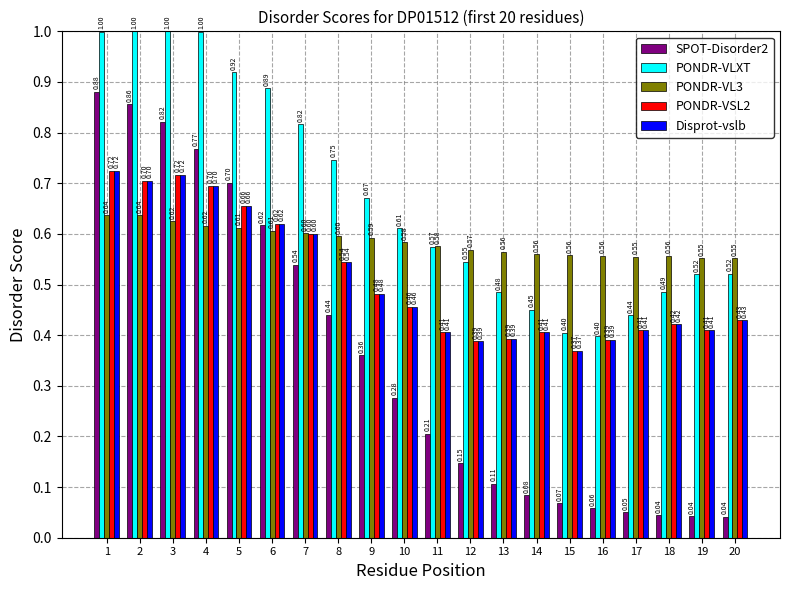

At which label does PONDR-VL3 reach its peak?

1